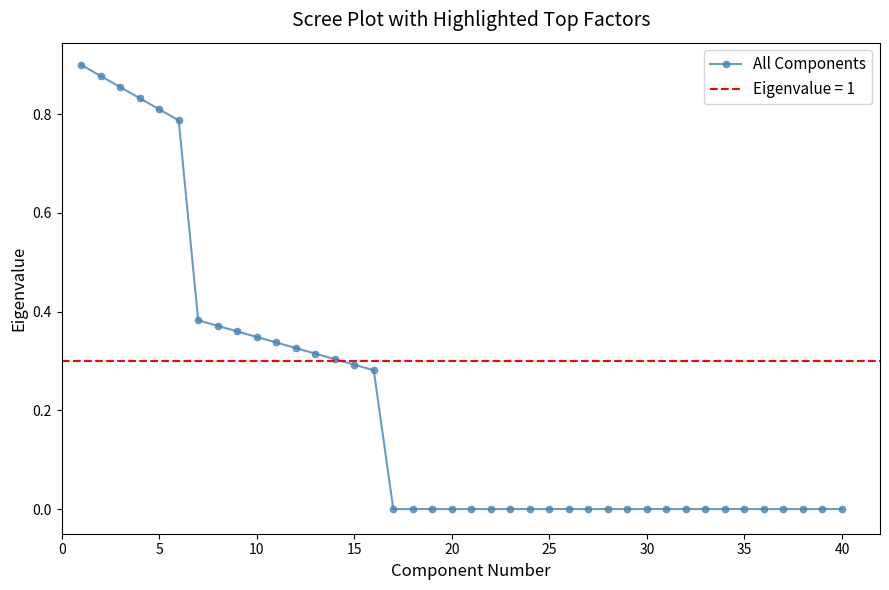

Reading left to right, list all the values displayed in this chart.

0.9	0.9	0.9	0.8	0.8	0.8	0.4	0.4	0.4	0.3	0.3	0.3	0.3	0.3	0.3	0.3	0.0	0.0	0.0	0.0	0.0	0.0	0.0	0.0	0.0	0.0	0.0	0.0	0.0	0.0	0.0	0.0	0.0	0.0	0.0	0.0	0.0	0.0	0.0	0.0